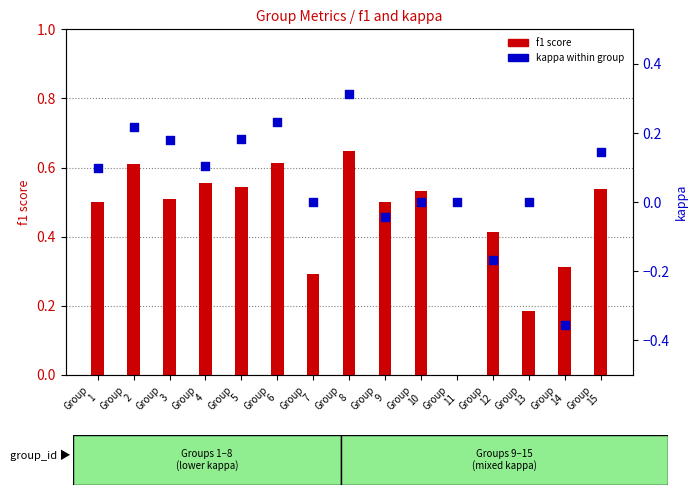

Which series reaches the minimum Y coordinate?

kappa